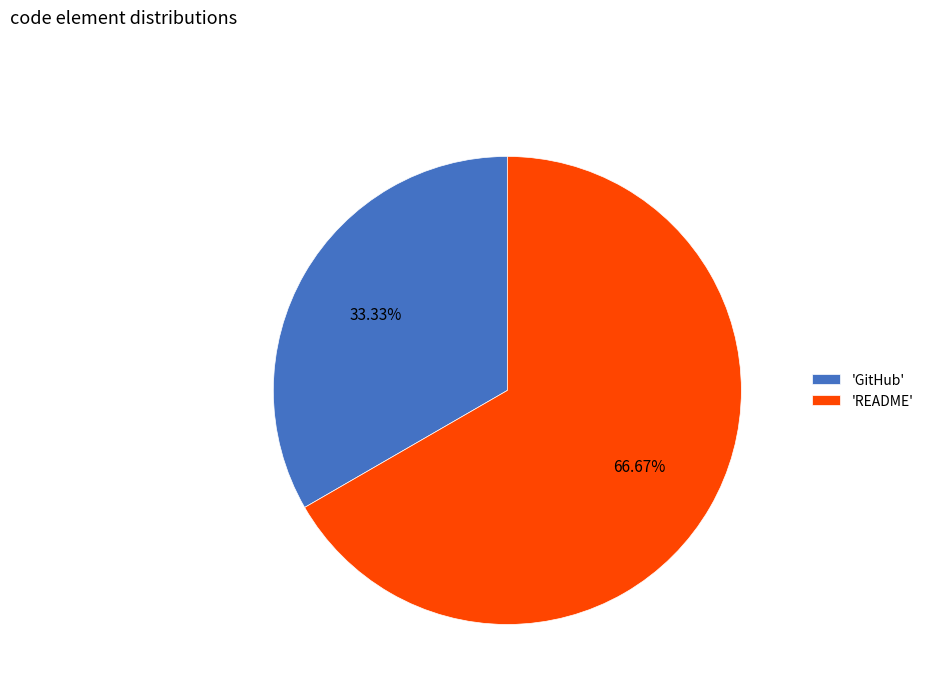

Do 'GitHub' and 'README' together represent more than half of the pie?

Yes